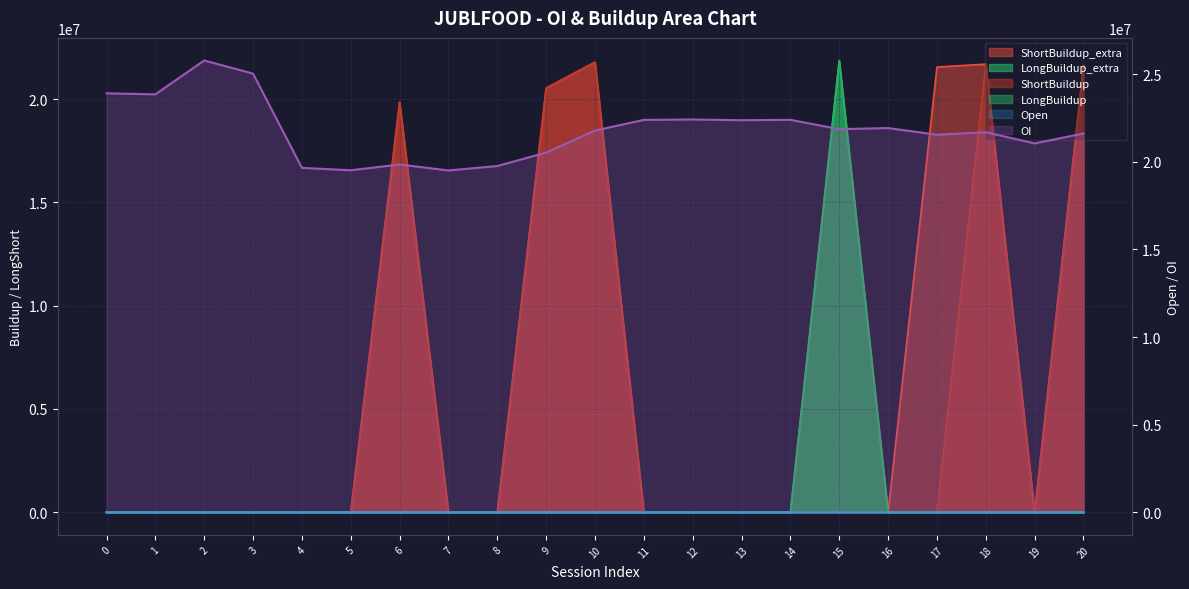

True or false: OI (line) and Open (line) cross at least once.

False